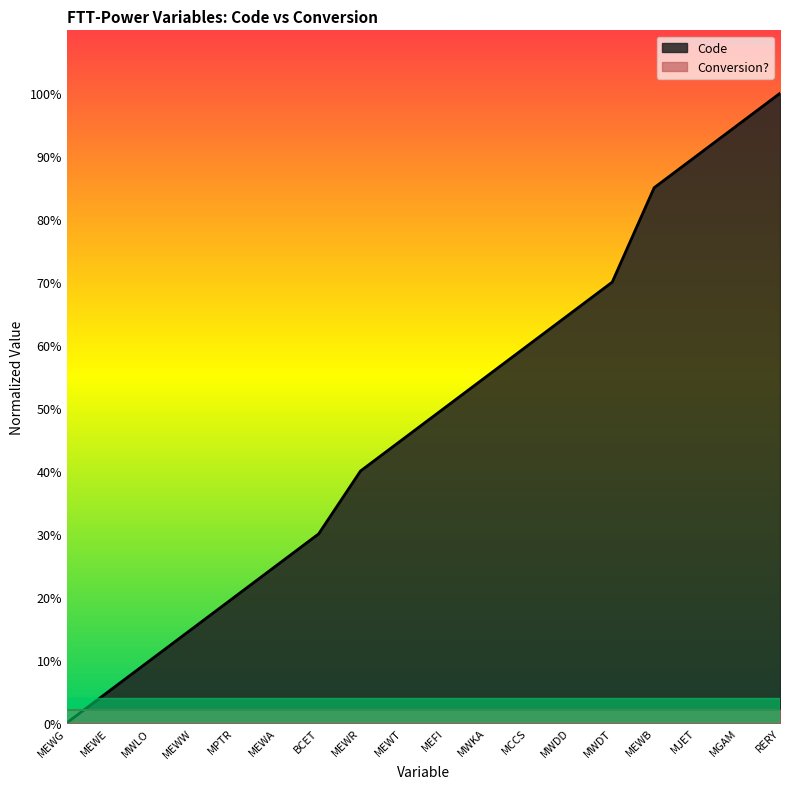

True or false: the data has more than 2 interior local peaks.

False